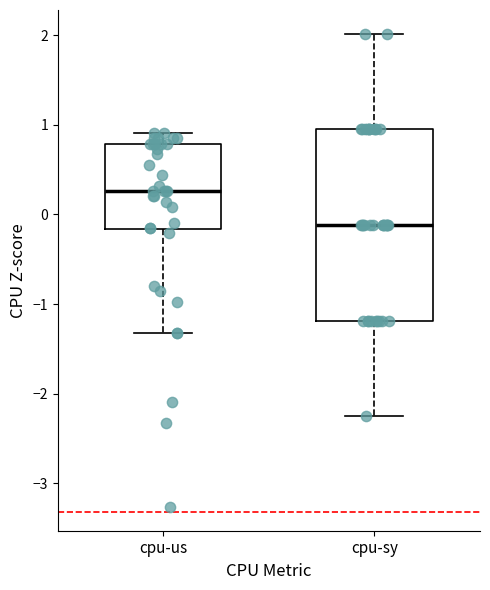

Reading left to right, transcribe this box plot: for each box, give where its median line is, the range the box spans, and where its two whiskers end, as read against the y-axis. The values are not printed on the chart, so give them approximately, as read against the axis.

cpu-us: median 0.3, box -0.2 to 0.8, whiskers -1.3 to 0.9
cpu-sy: median -0.1, box -1.2 to 0.9, whiskers -2.3 to 2.0